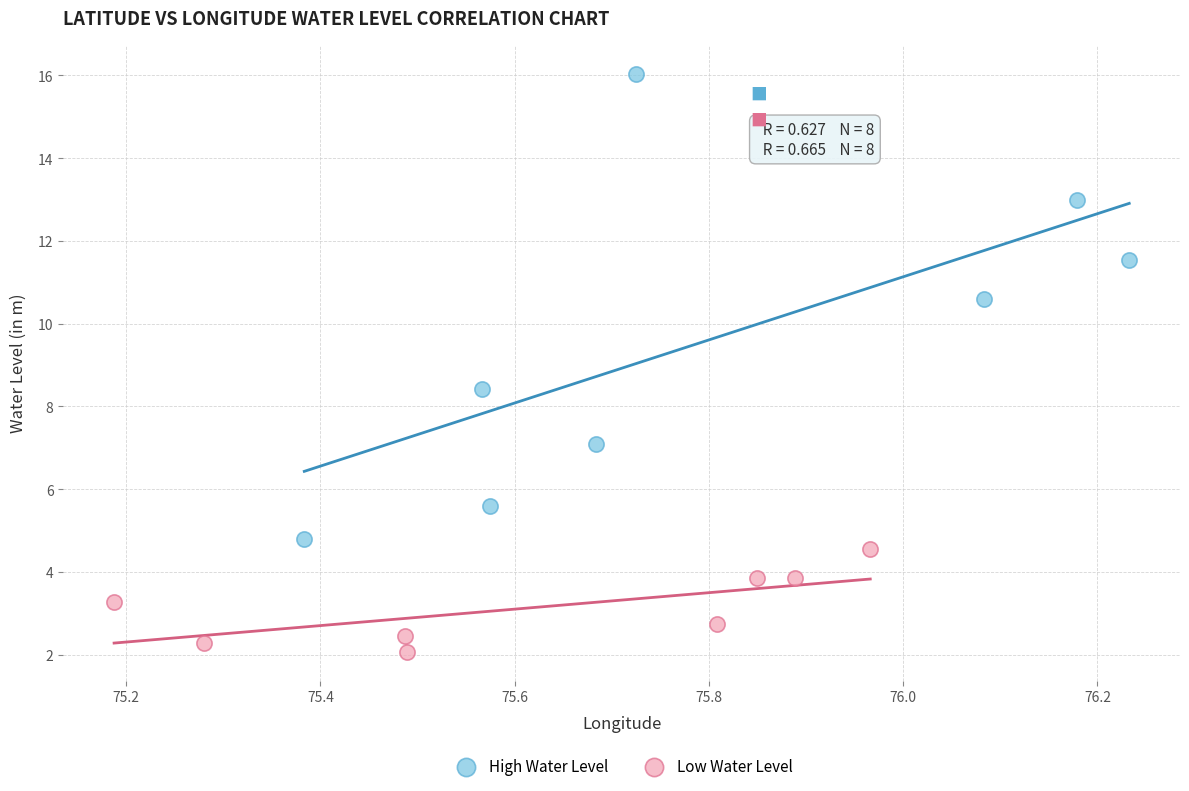

Which series reaches the minimum Y coordinate?

Low Water Level